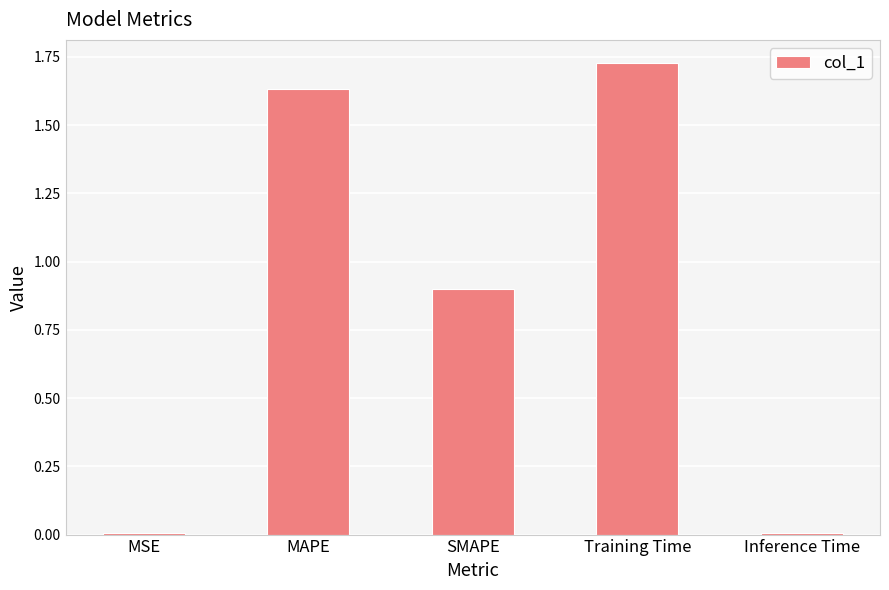

How many bars are there in total?

5